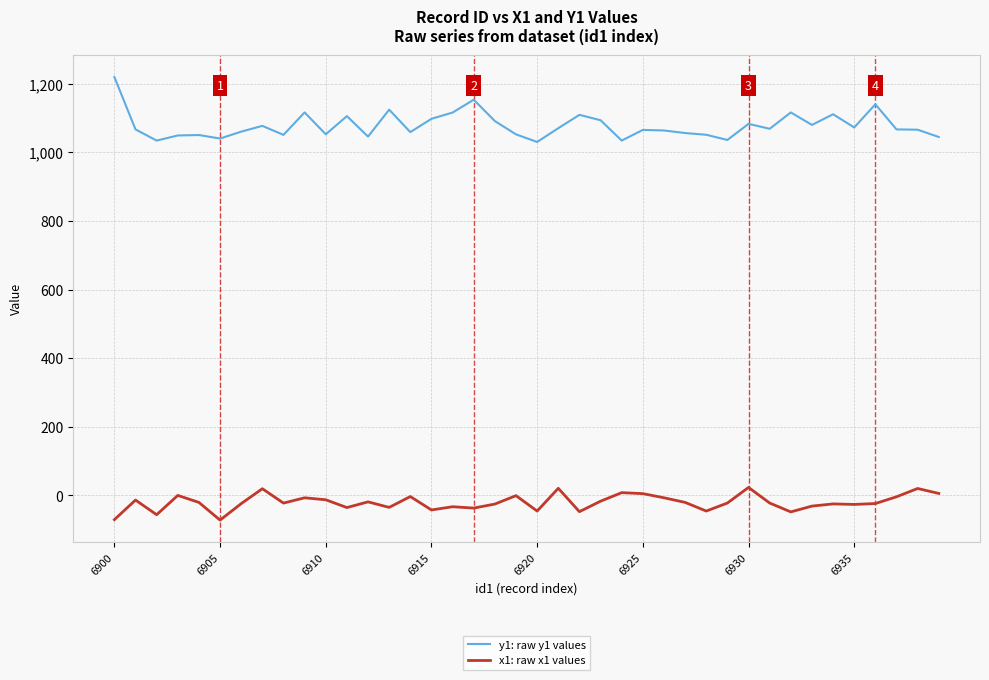

Is this an area chart (filled region under the line)?

No